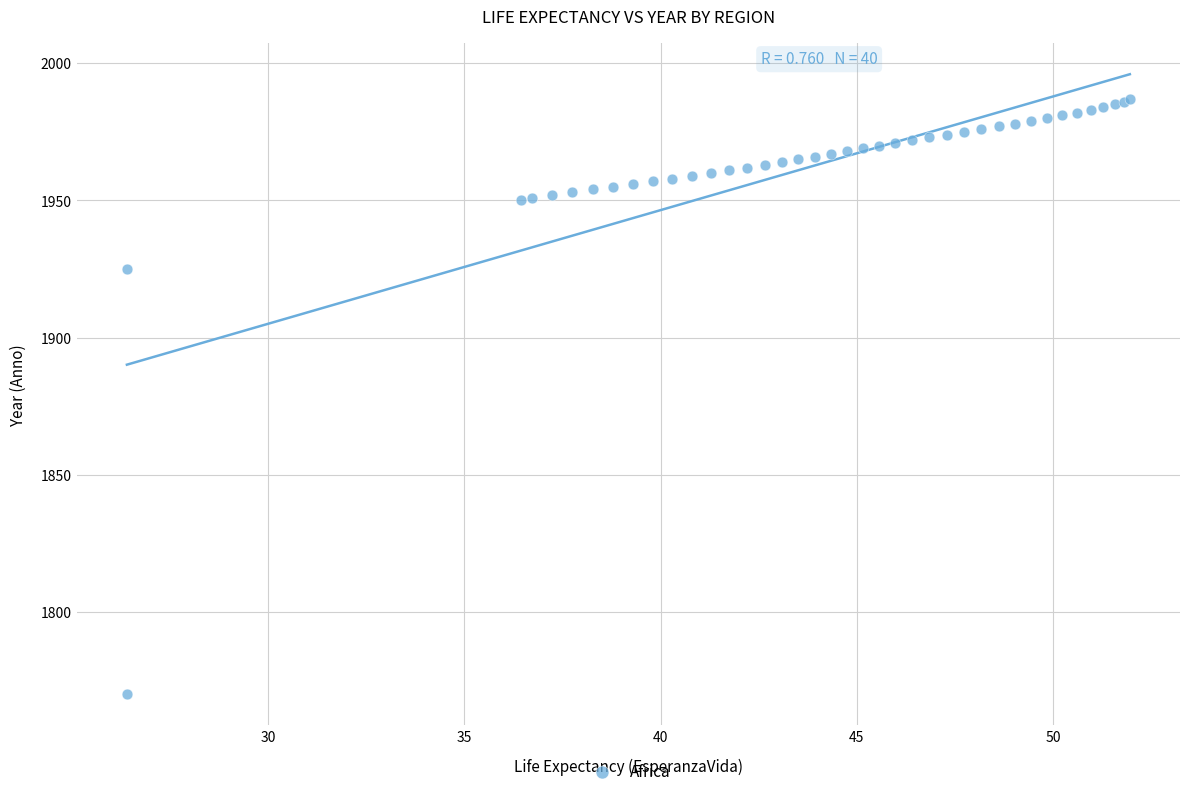

What Y value in the scatter plot is closest to 1878?

1925